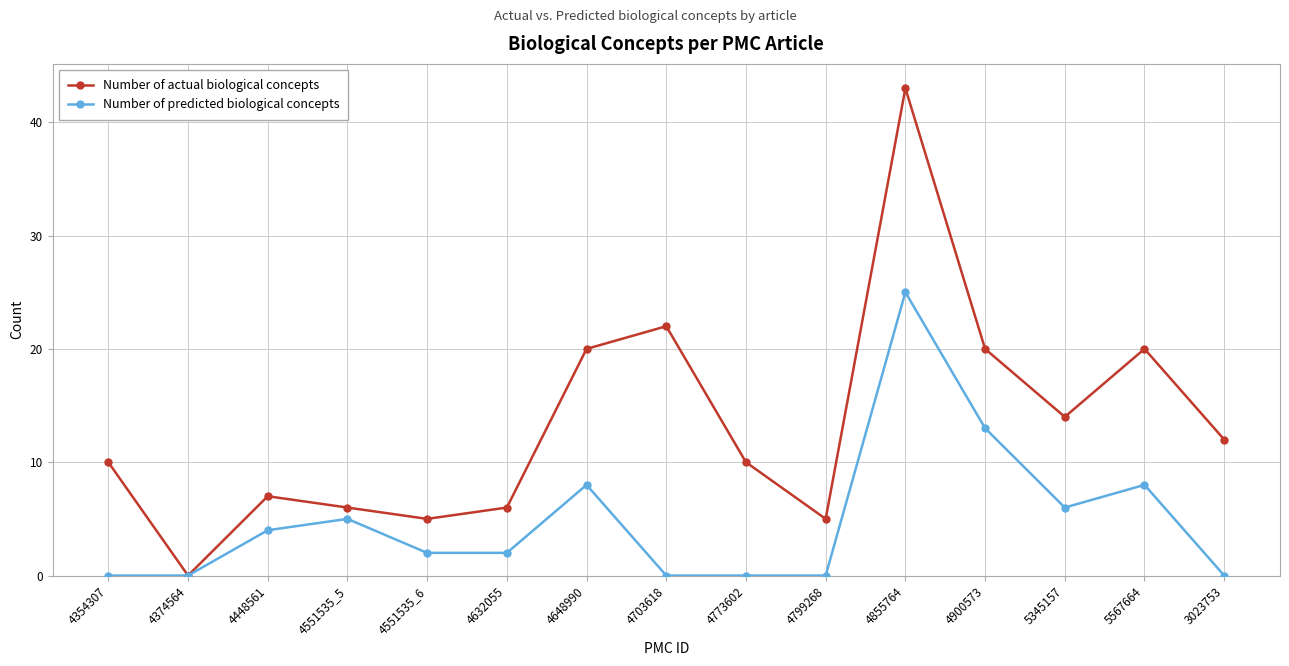

How many series are shown in this chart?

2